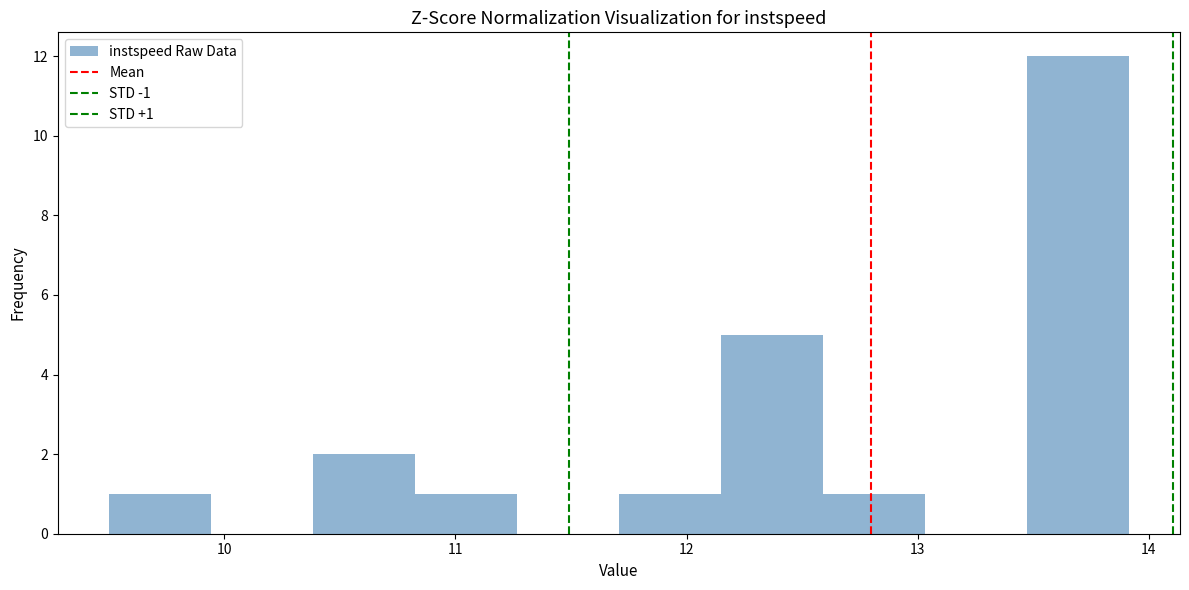

Which range on the x-axis has the tallest bar?

13.5 to 13.9